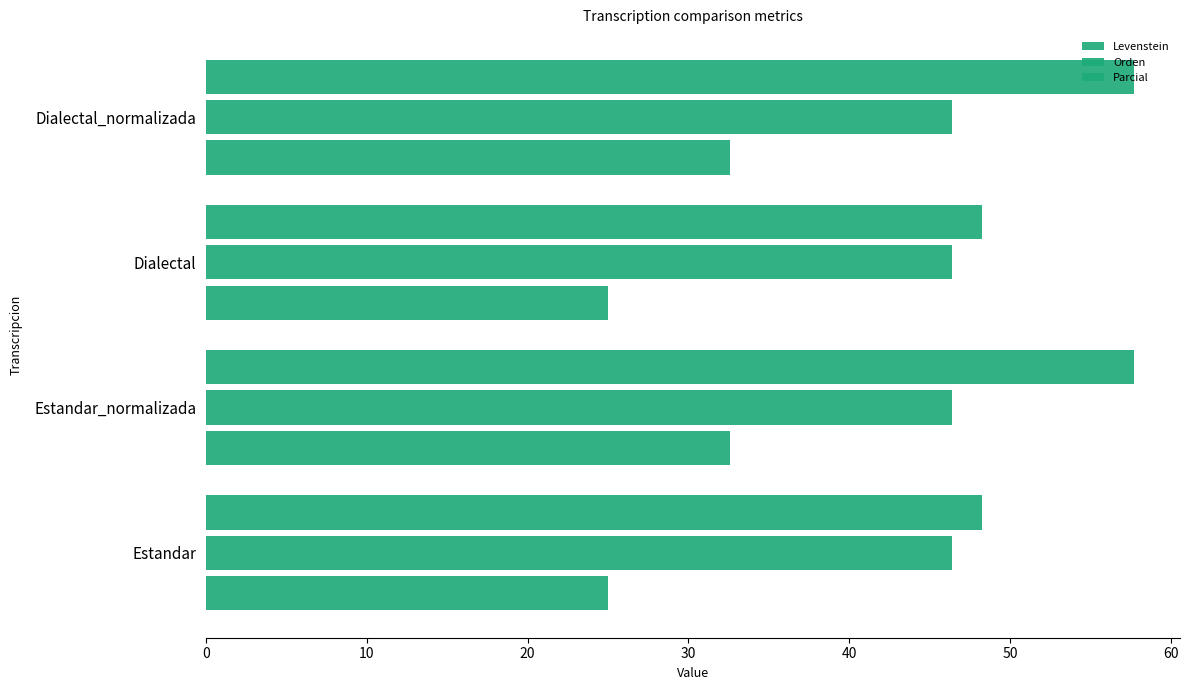

How many series are shown in this chart?

3